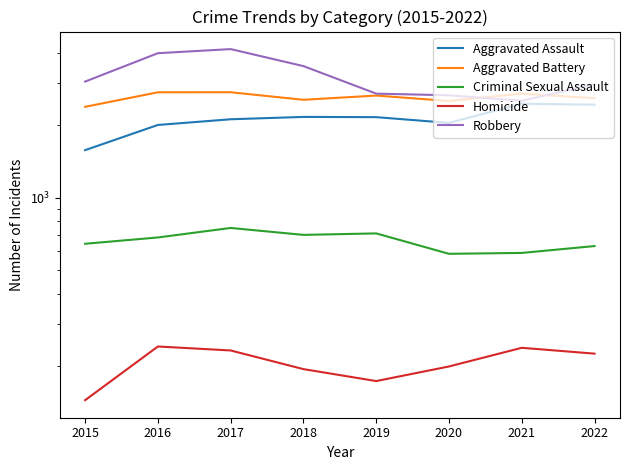

Is this an area chart (filled region under the line)?

No